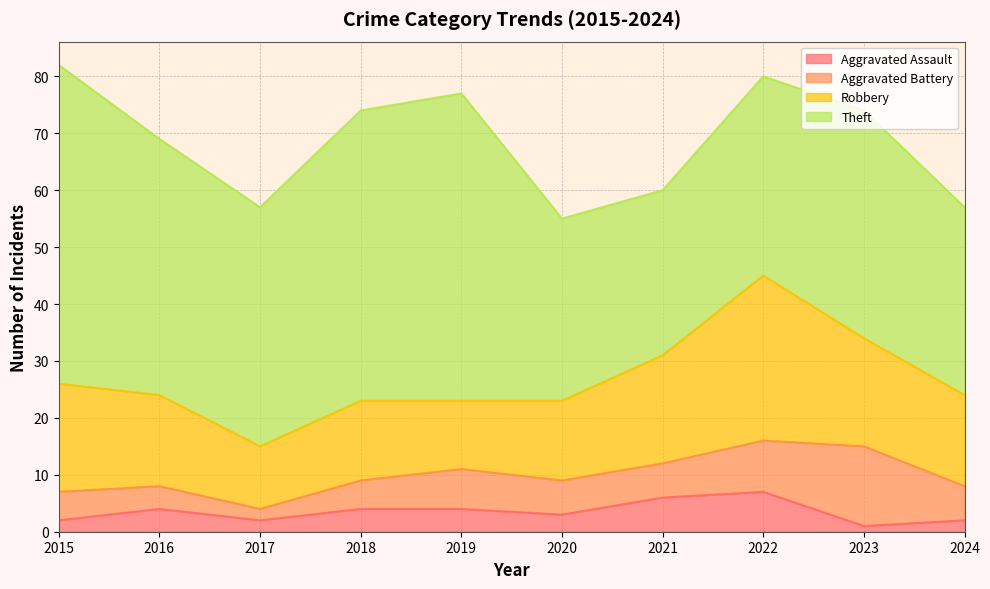

What is the spread (max minus min) of values at 2016?

41